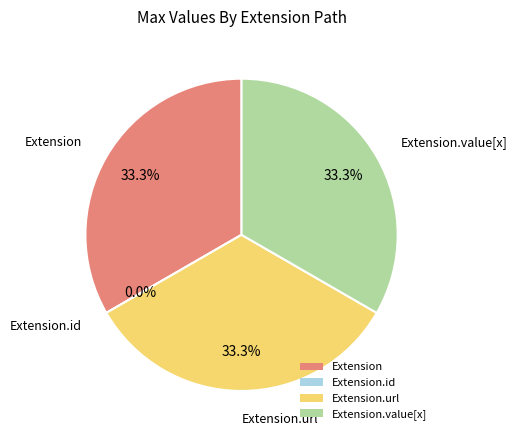

Rank the categories by value from highest to lowest.

Extension, Extension.url, Extension.value[x], Extension.id